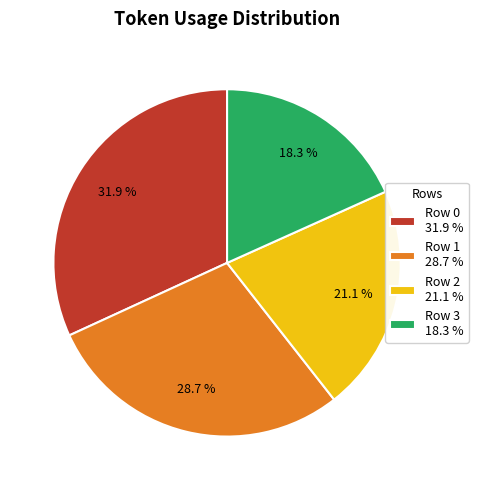

What percentage do Row 1 and Row 3 together represent?

47.0%